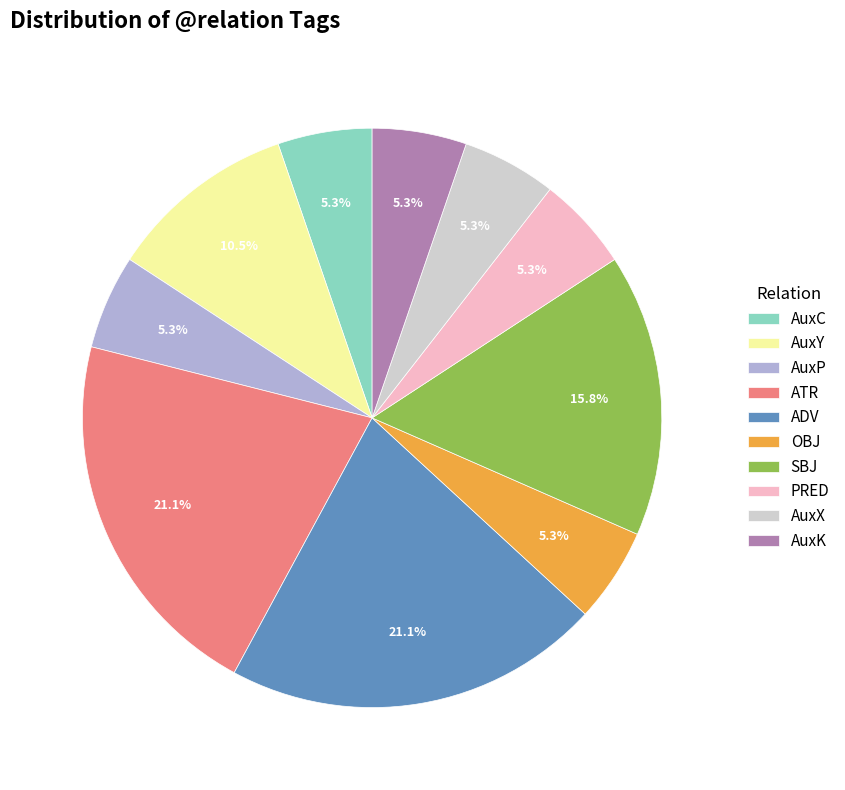

How many slices are in this pie chart?

10